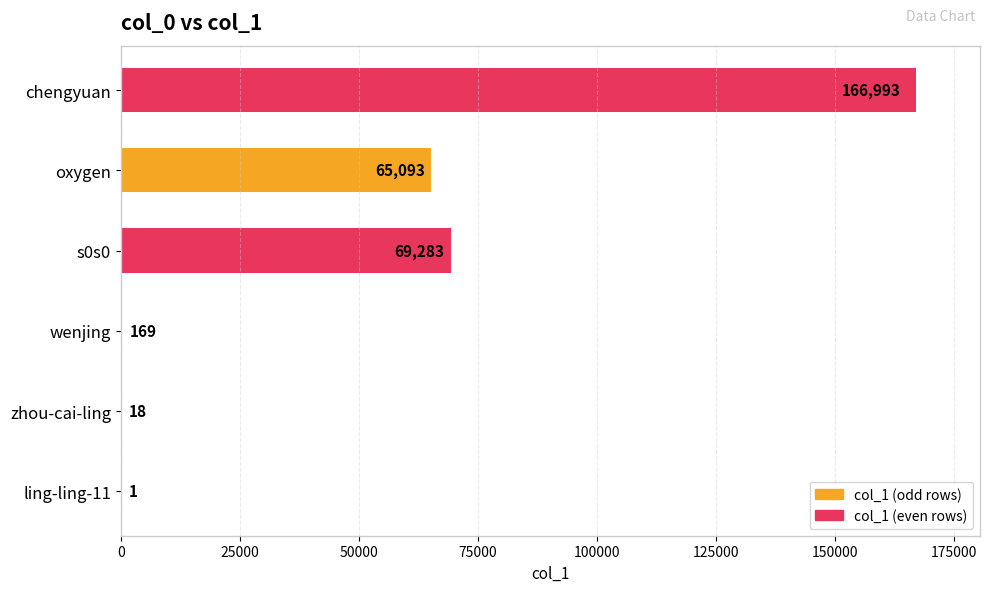

What is the maximum value shown in the chart?

166993